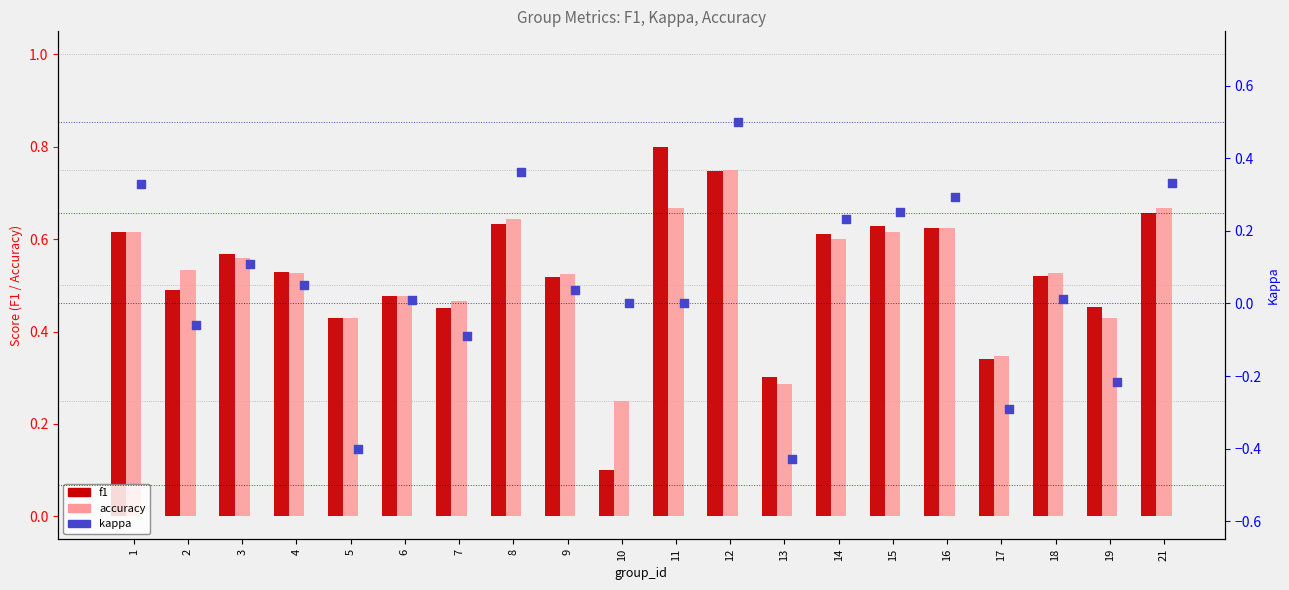

Is the value of kappa at 15 greater than the value of accuracy at 5?

No